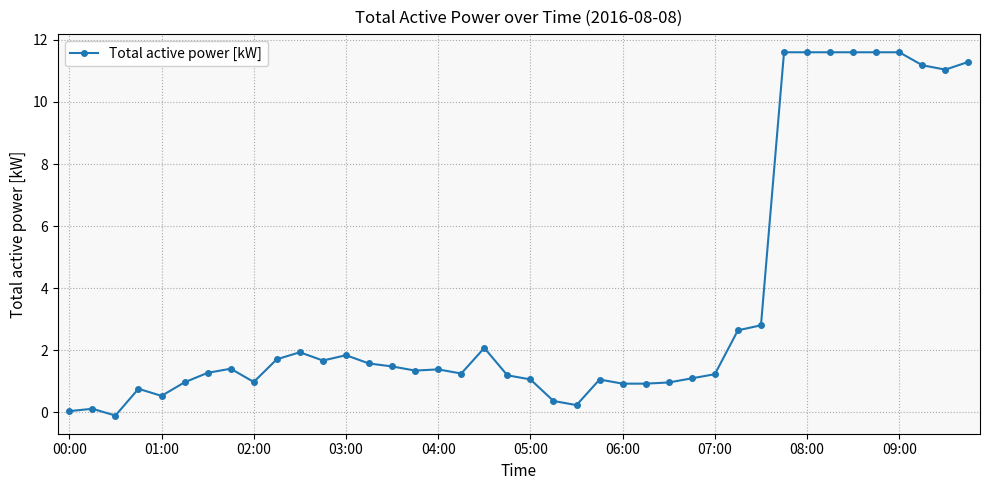

True or false: the data has more than 2 interior local peaks.

True